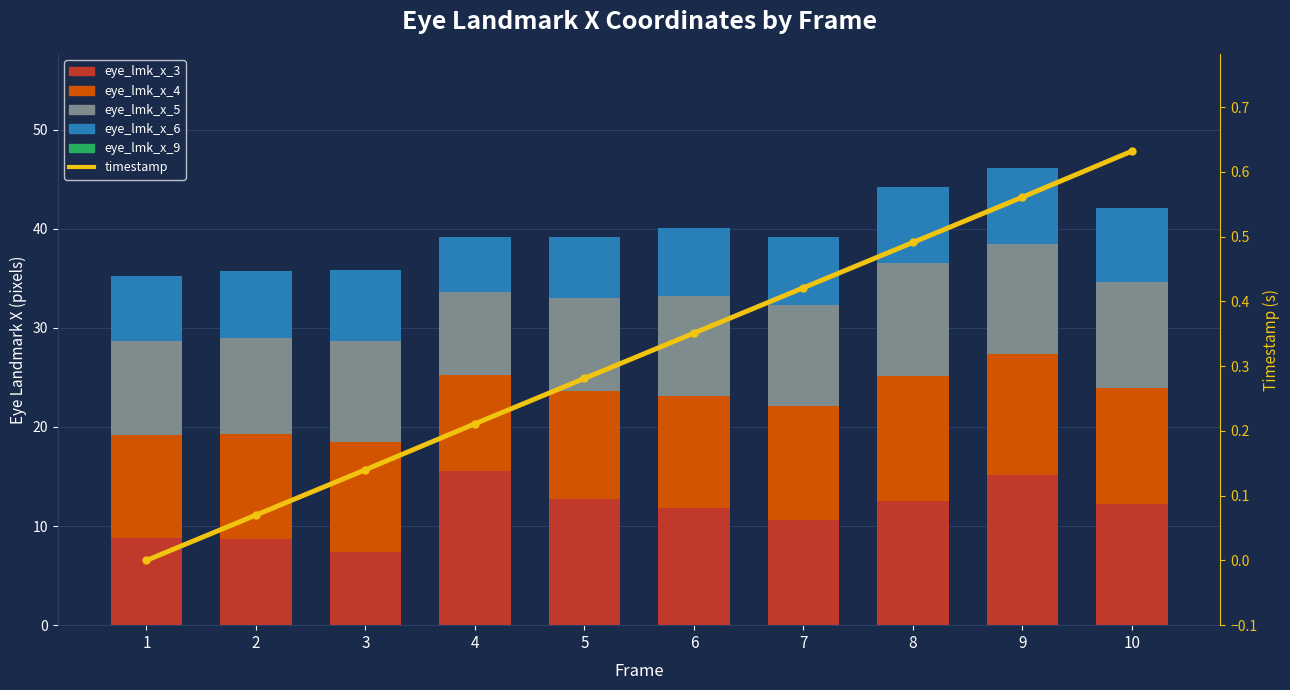

At which label is eye_lmk_x_4 closest to 11?

3